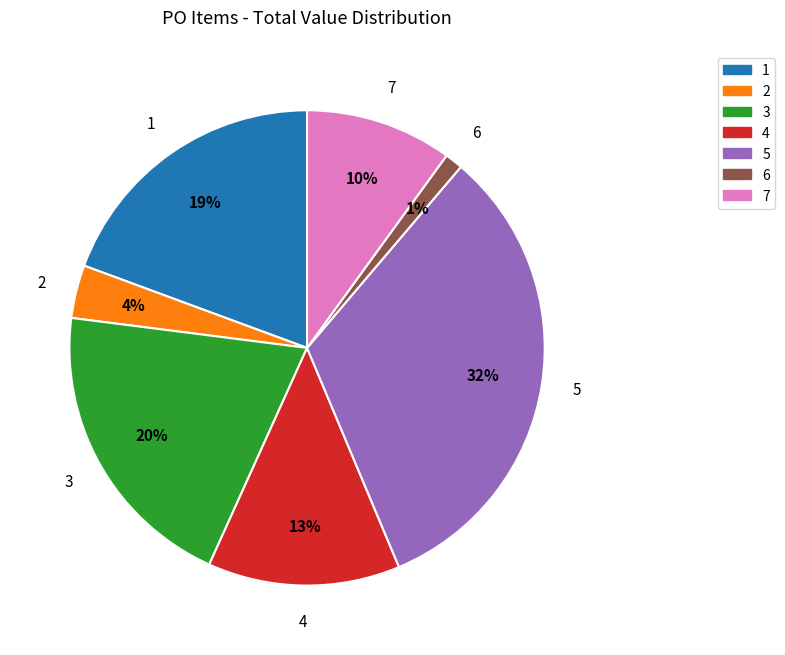

Does any single category account for the majority?

No